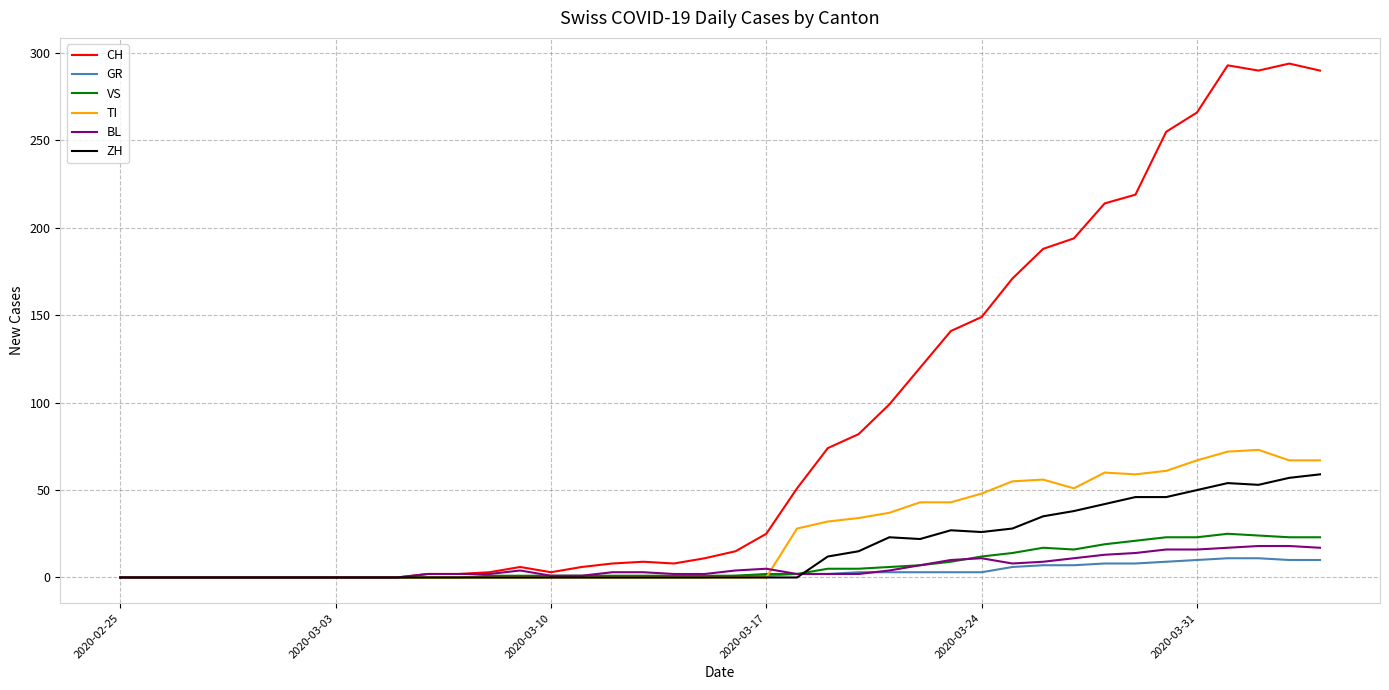

What is the maximum value shown in the chart?

294